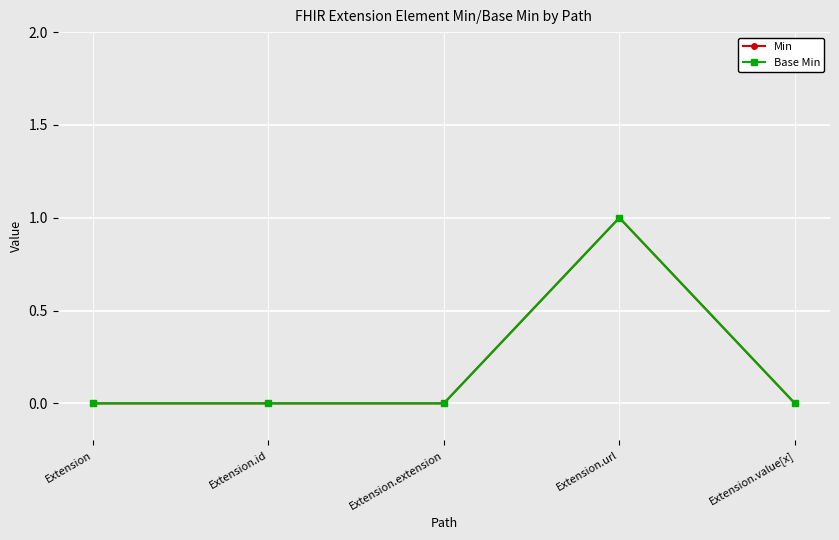

Is this an area chart (filled region under the line)?

No